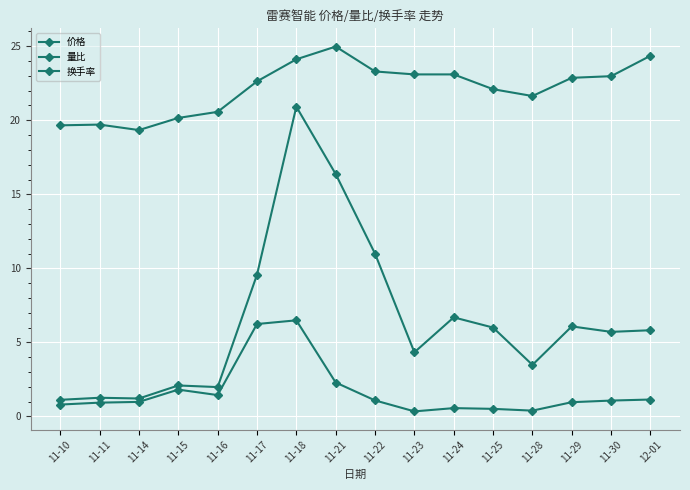

How many lines are shown in the chart?

3